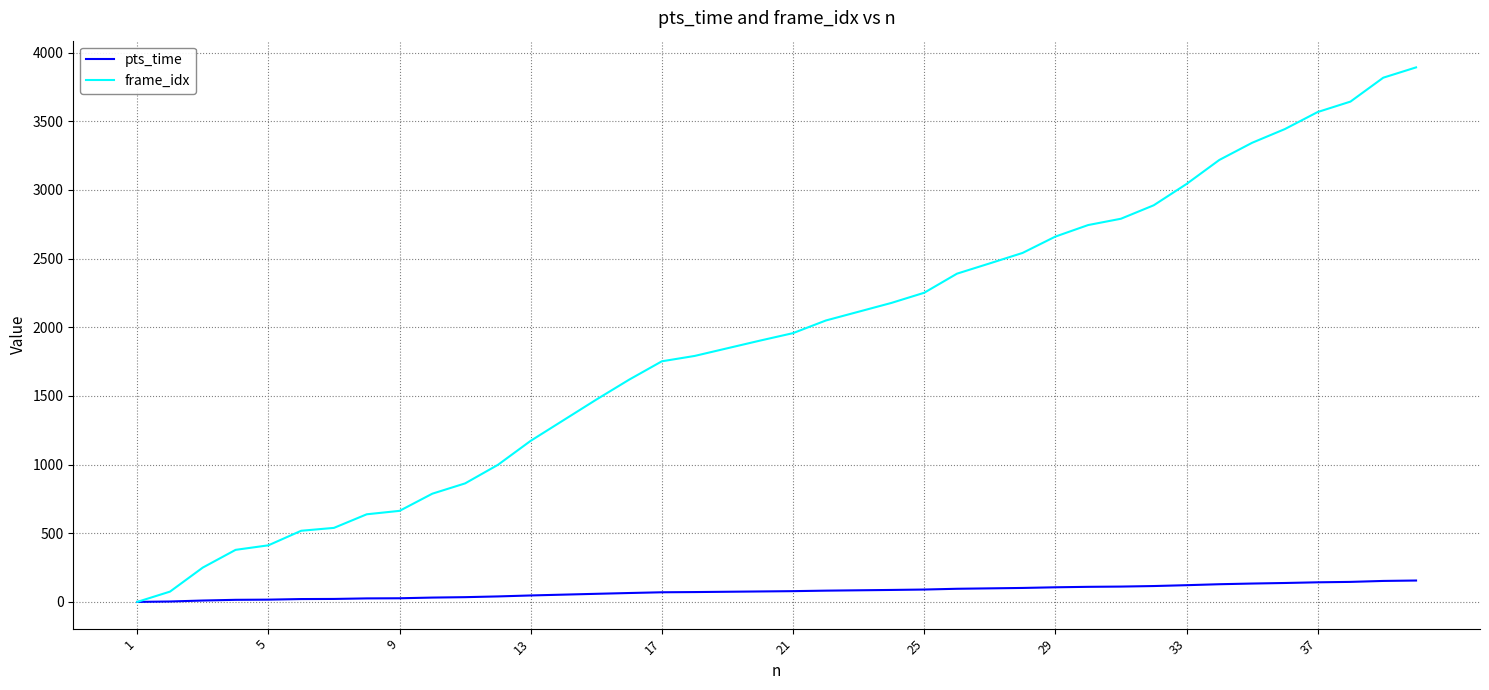

List the series in order of their overall mean, lowest first.

pts_time, frame_idx